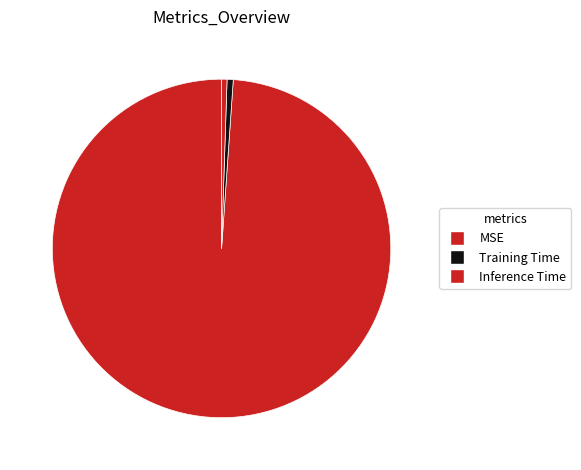

Count the number of slices in the pie.

3